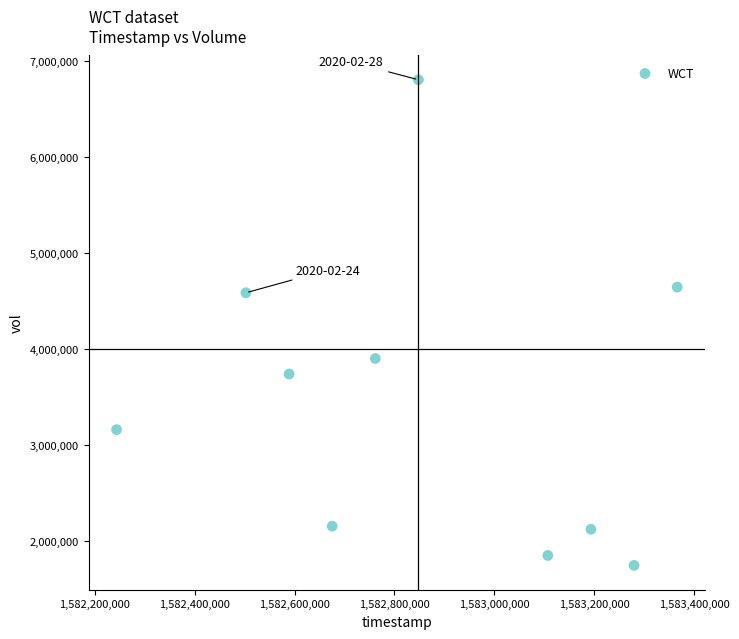

What Y value in the scatter plot is closest to 4274050?

4584400